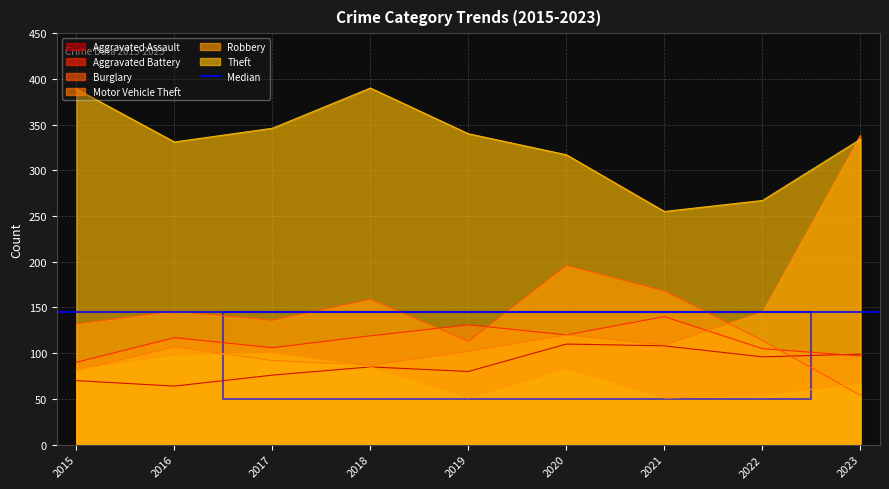

What is the total value across all series at 2023?

989